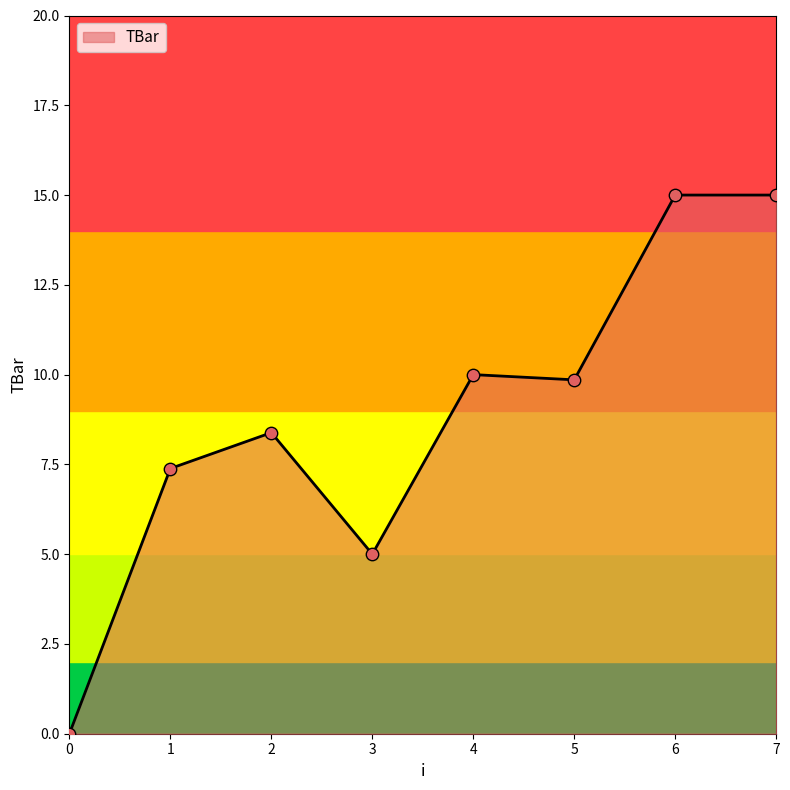

Which has a higher value, 1 or 4?

4